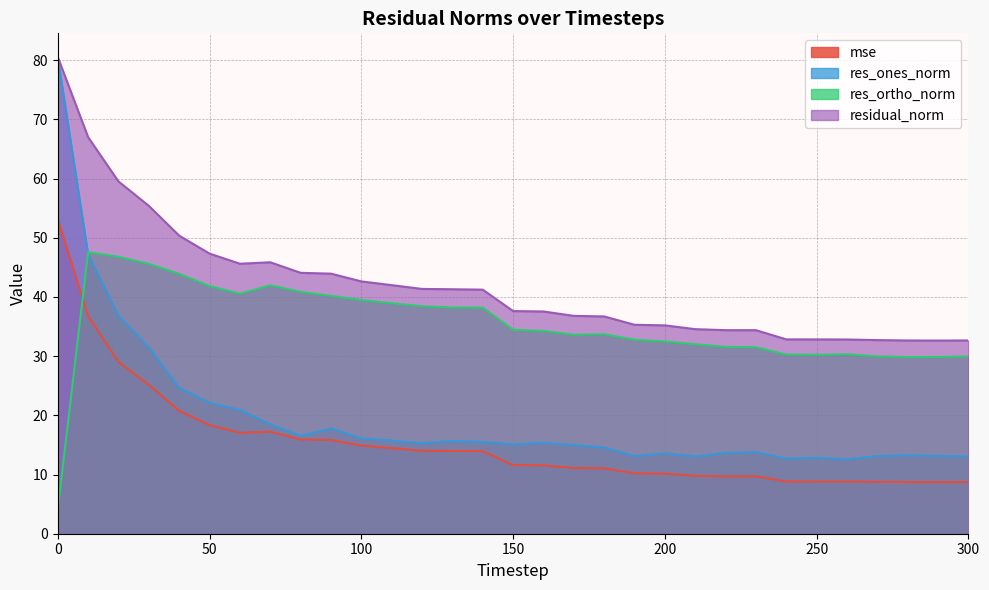

Is the value of mse at 160 greater than the value of residual_norm at 180?

No